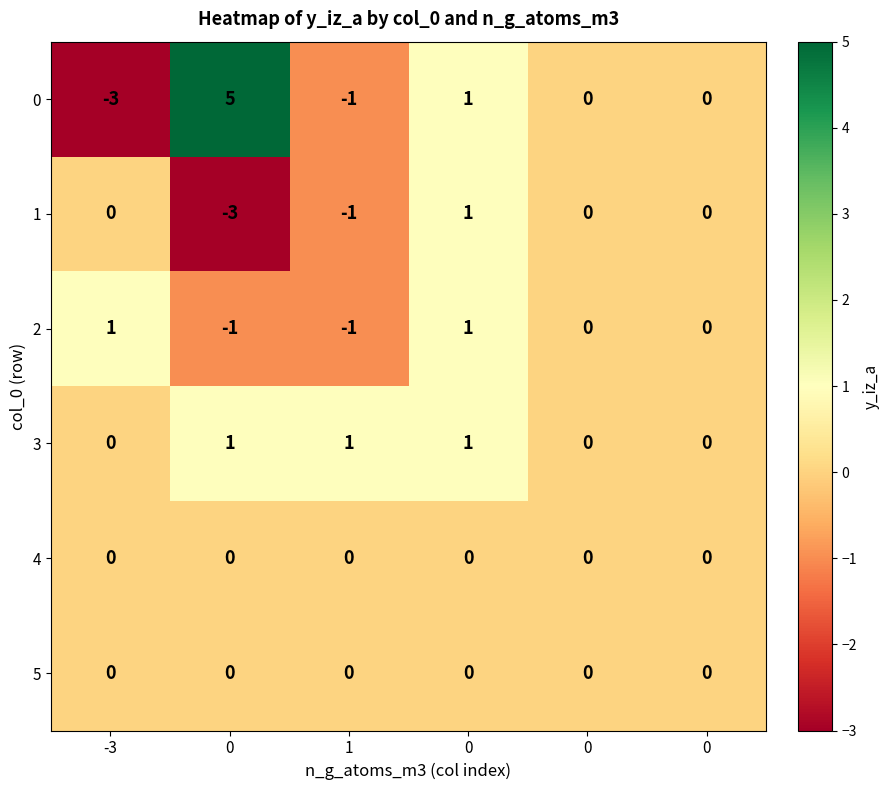

At 0, list the series in order from largest to smallest.

0, 3, 4, 5, 2, 1